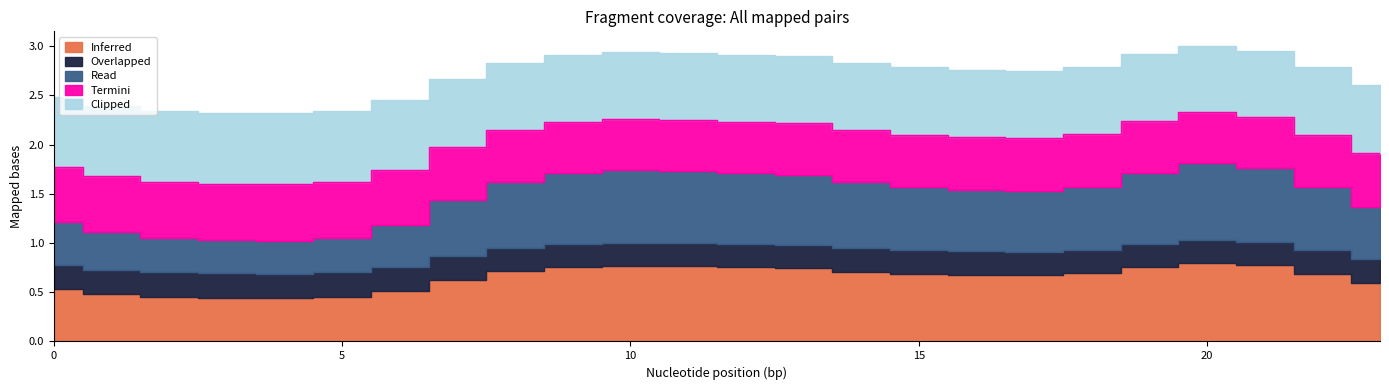

At which category does Clipped reach its first local peak?

4